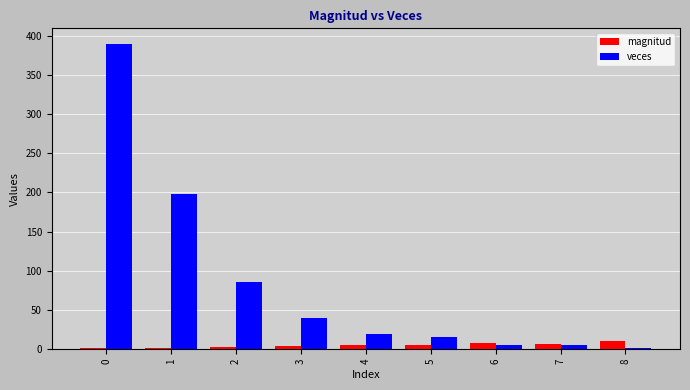

How many series are shown in this chart?

2